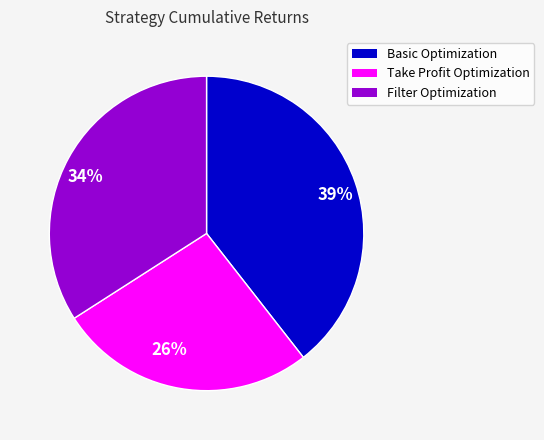

Is Basic Optimization the majority of the pie?

No